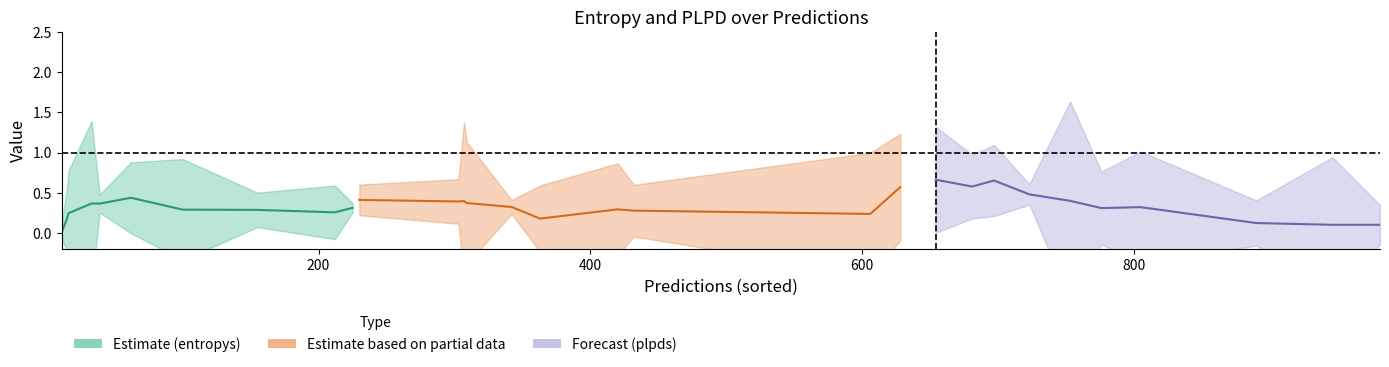

The value of entropys (Partial) at 800 is 0.6. True or false?

False